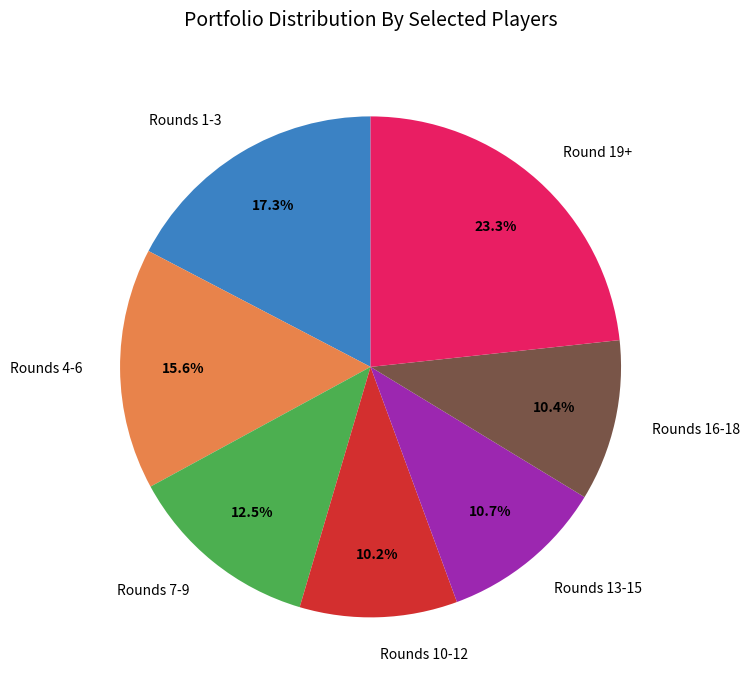

To the nearest percent, what is the average slice percentage?

14%